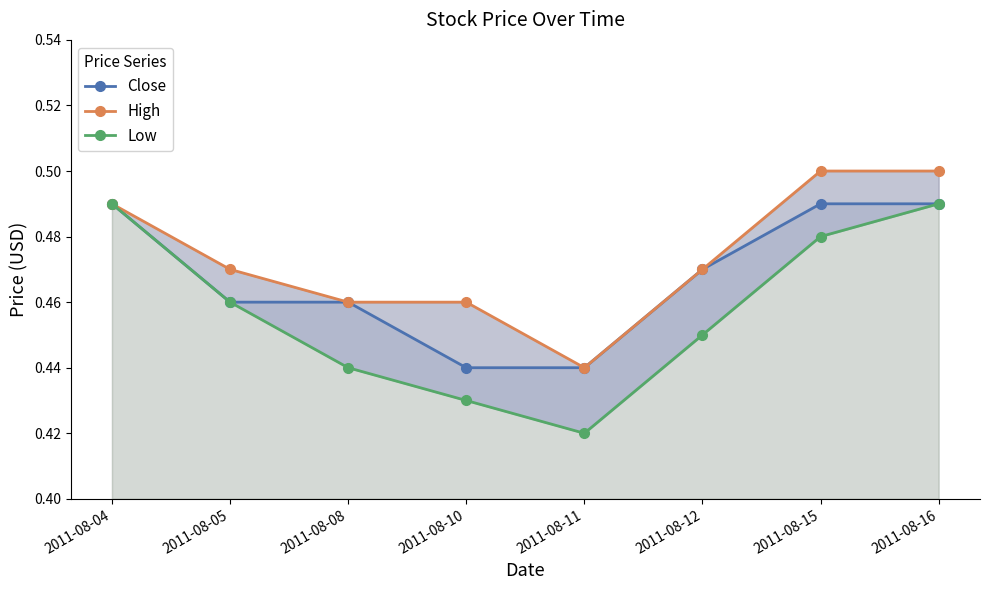

Rank the series by their maximum value, from highest to lowest.

High, Close, Low